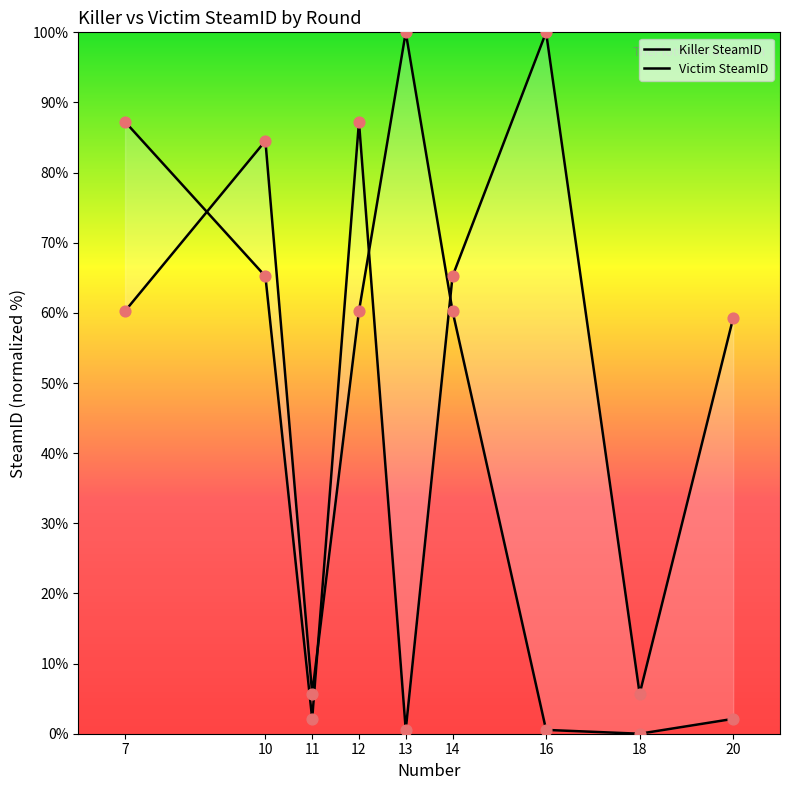

Which series has the widest spread of Y values?

Killer SteamID